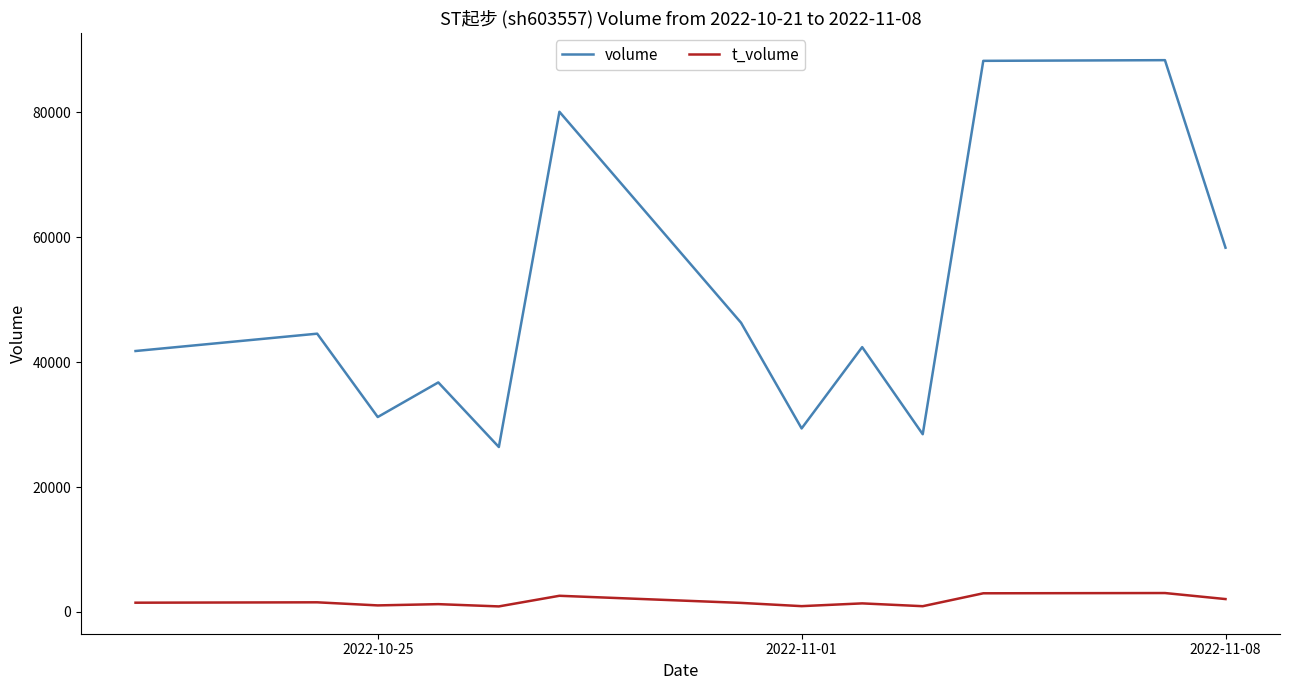

Rank the series by their average value, from highest to lowest.

volume, t_volume